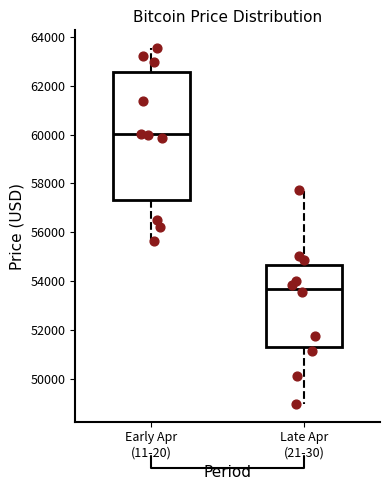

Which box is the tallest, from its lower edge to its upper edge?

Early Apr (11-20)